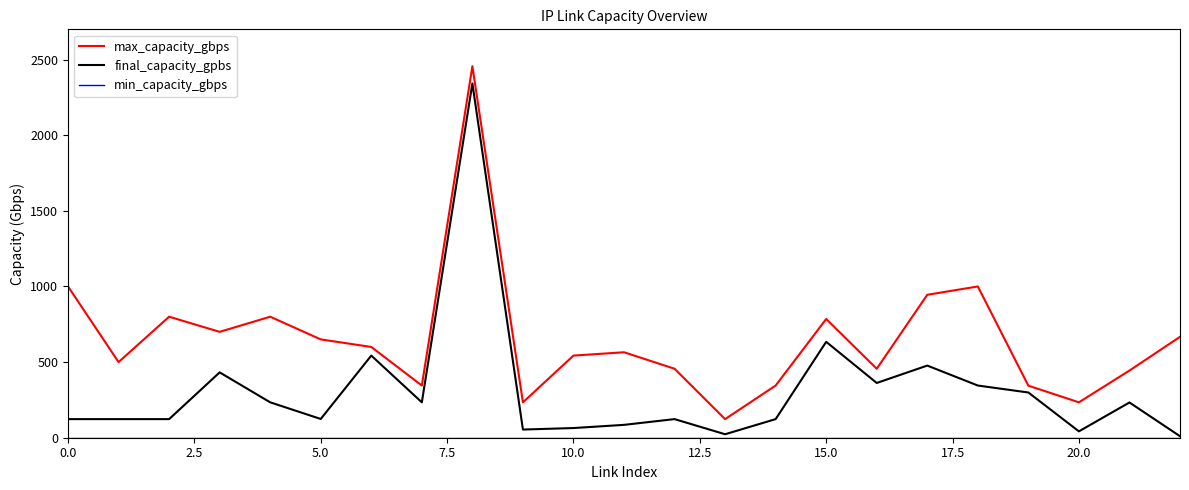

In max_capacity_gbps, how many points are higher than both neighbors (excluding endpoints)?

6